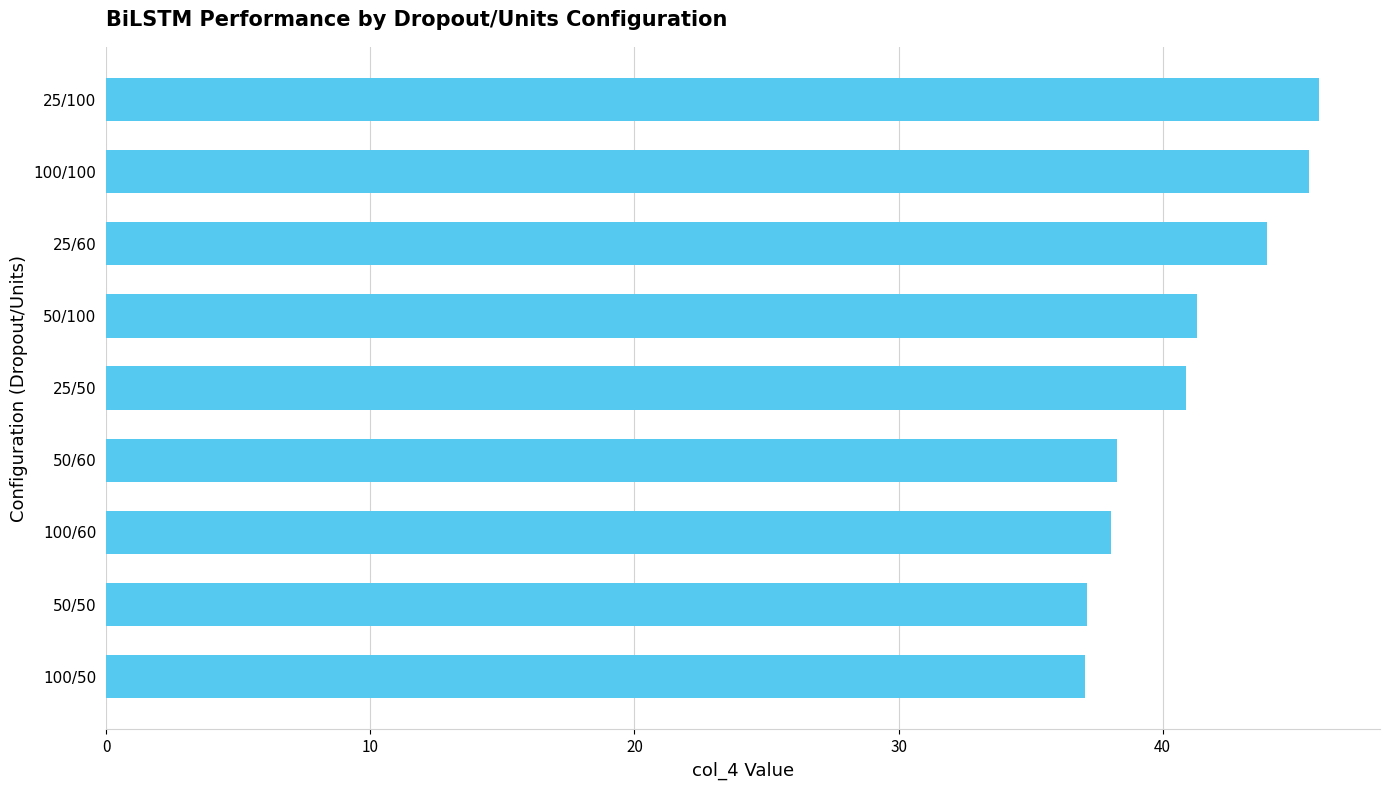

How many values are below 40?

4